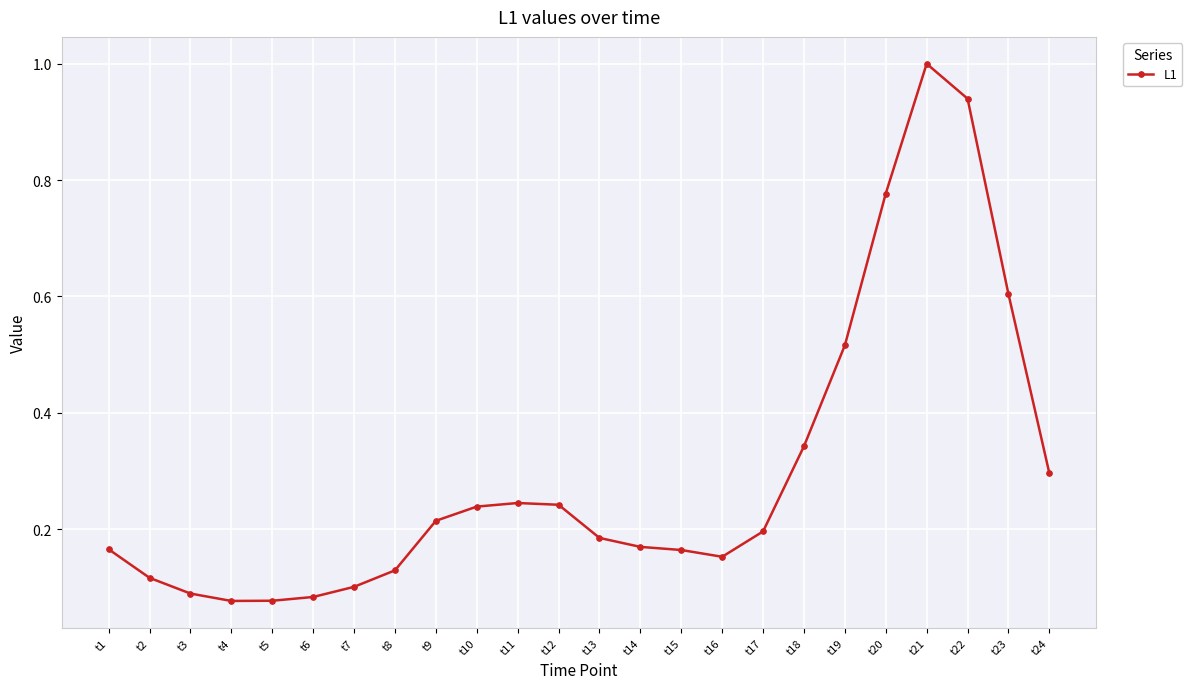

True or false: there are more than 1 points higher than both neighbors.

True